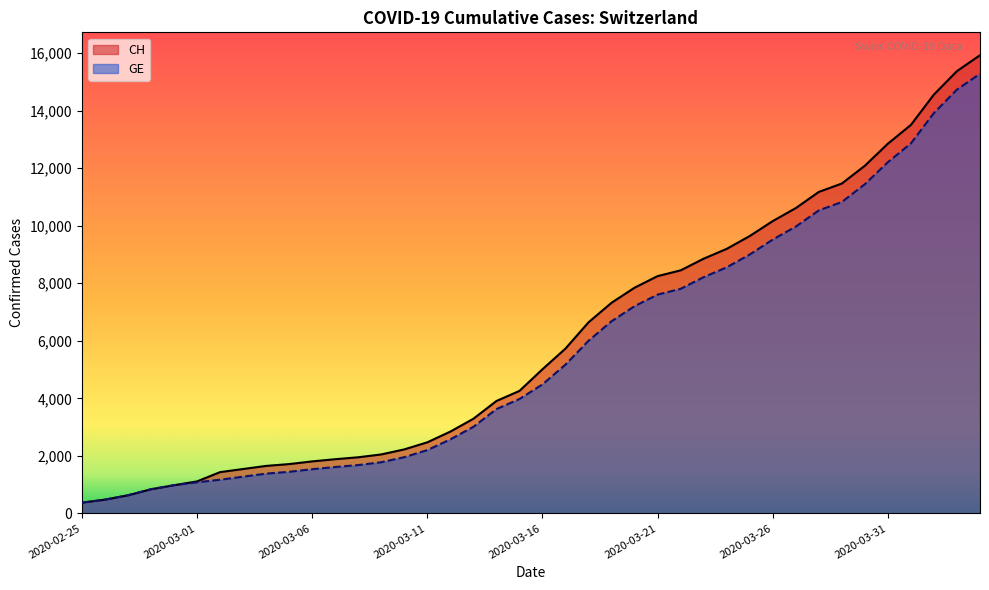

Rank the series by their average value, from highest to lowest.

CH, GE